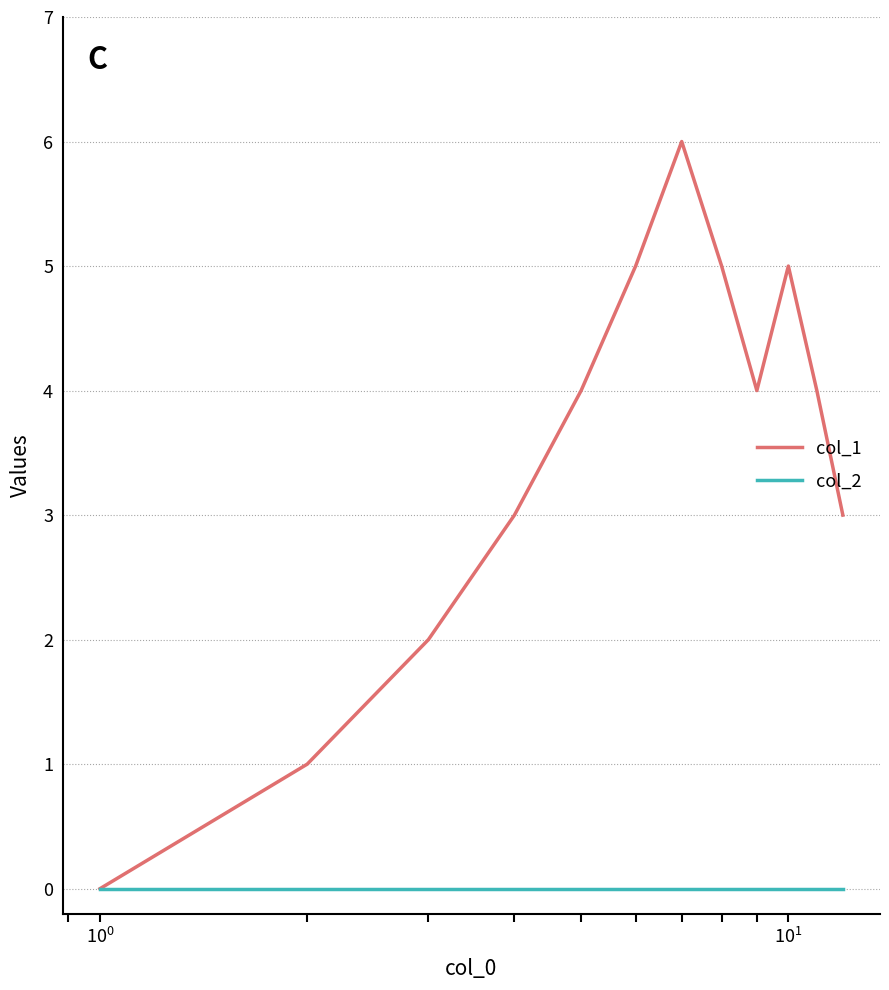

Reading right to left, extract all data points from this chart.

col_1: 3	4	5	4	5	6	5	4	3	2	1	0
col_2: 0	0	0	0	0	0	0	0	0	0	0	0